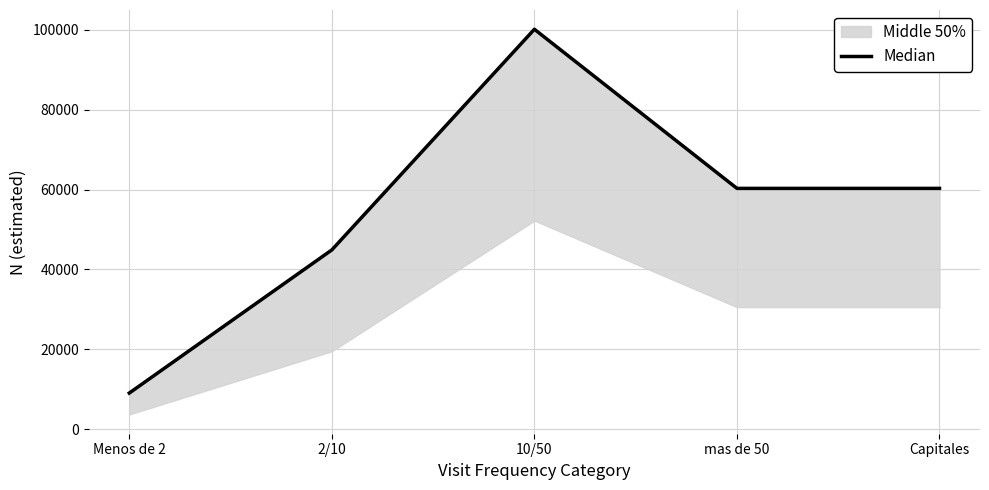

What is the sum of the values at 10/50 and Capitales?

160479